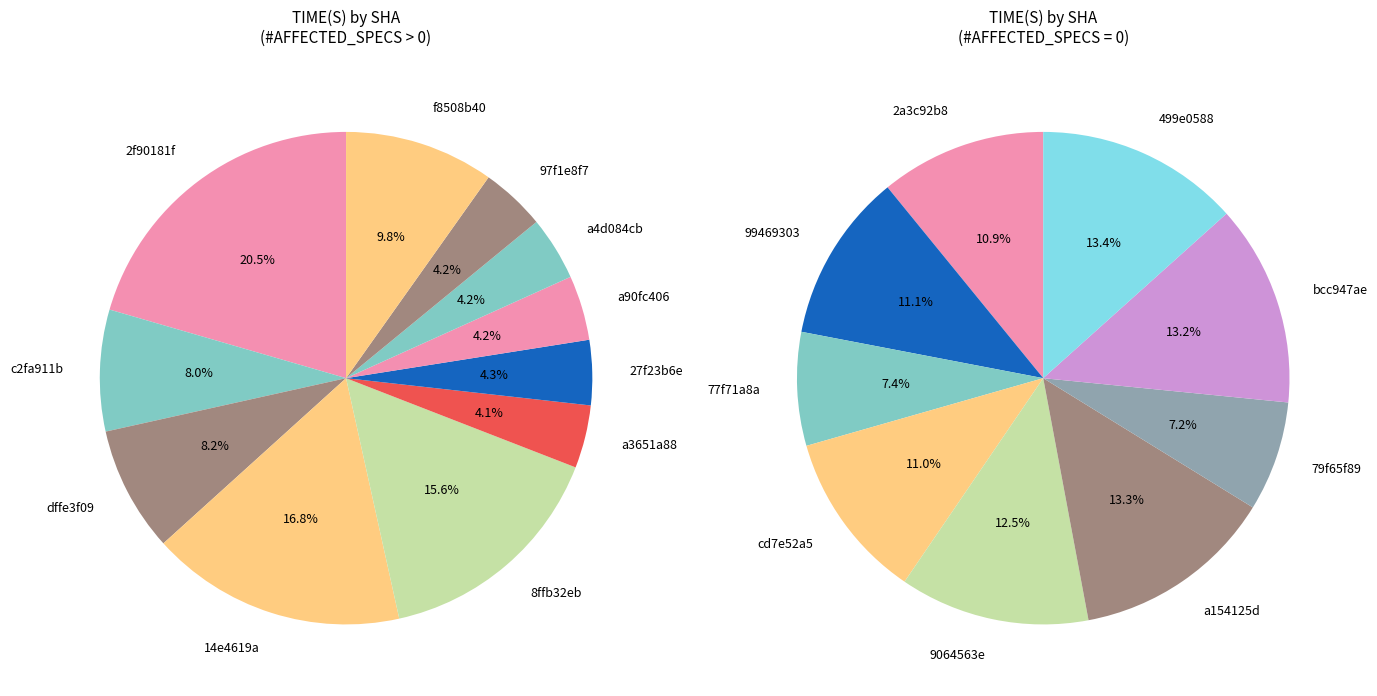

Does 9064563e represent more than half of the total?

No